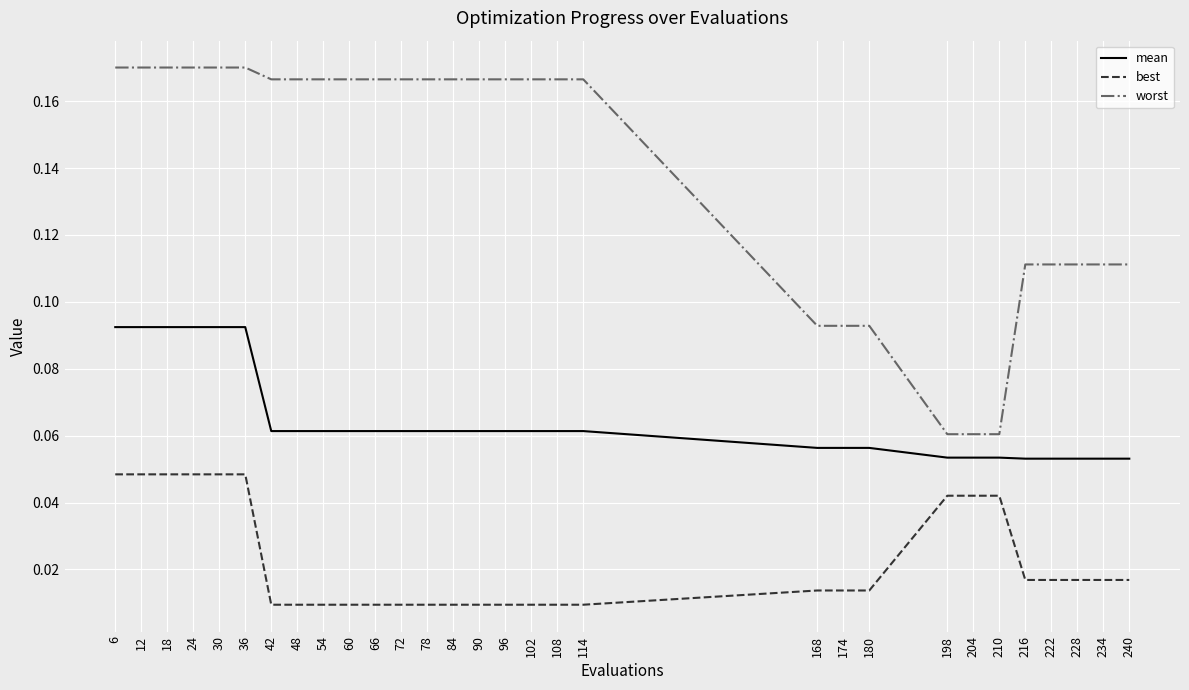

What is the total value across all series at 18?

0.3